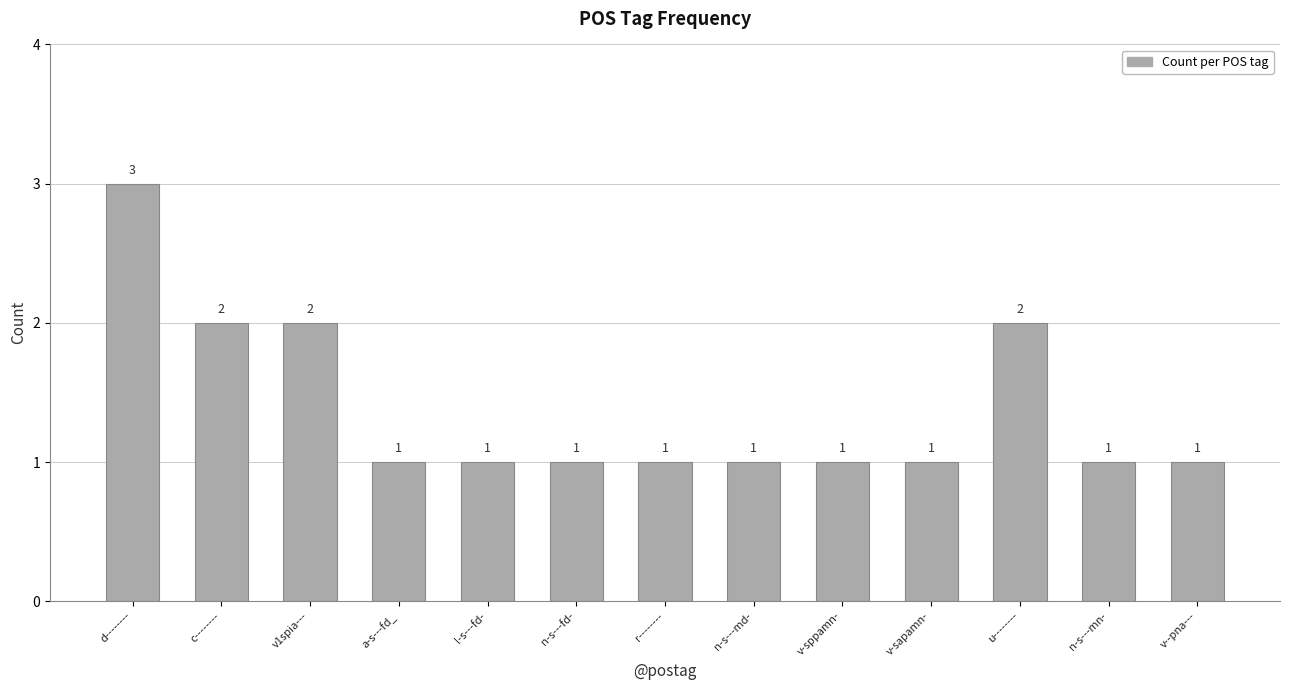

What is the change in value from n-s---md- to u--------?

+1